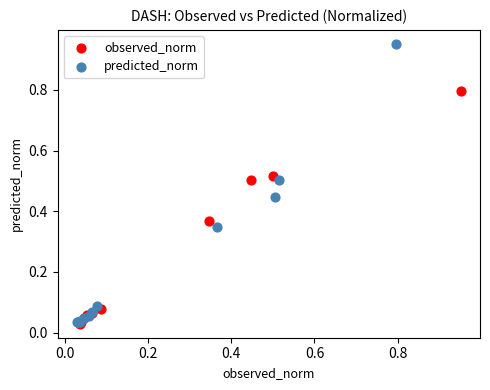

Which series contains the highest Y value?

predicted_norm